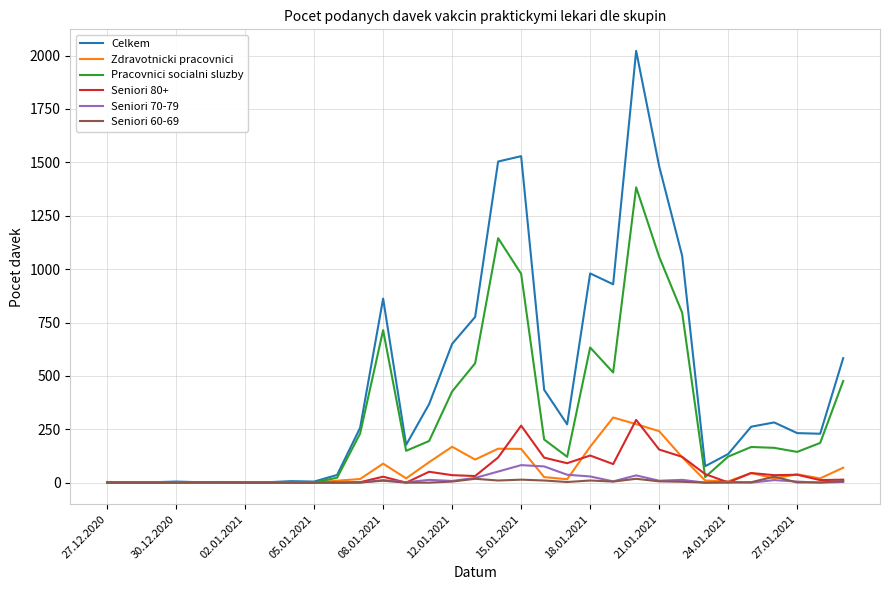

Which series has the largest total across all categories?

Celkem